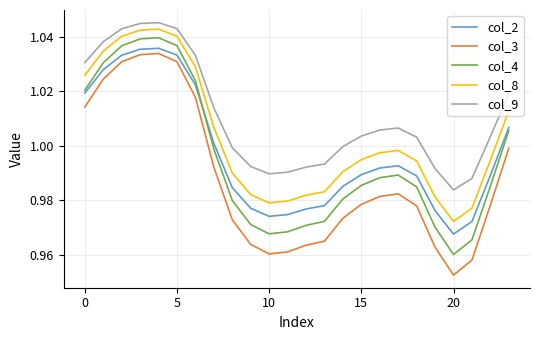

Which series has the largest range (max minus min)?

col_3